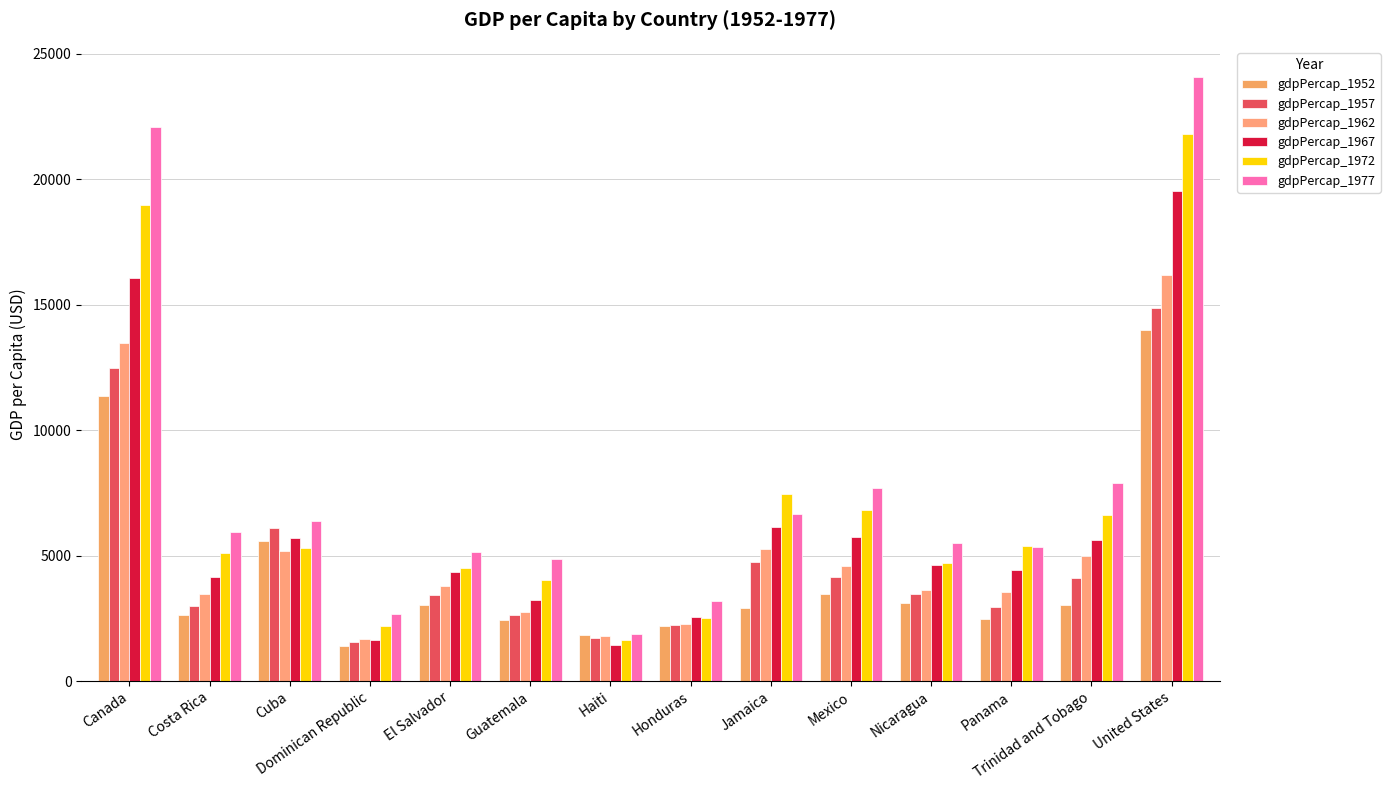

What is the maximum value shown in the chart?

24072.6